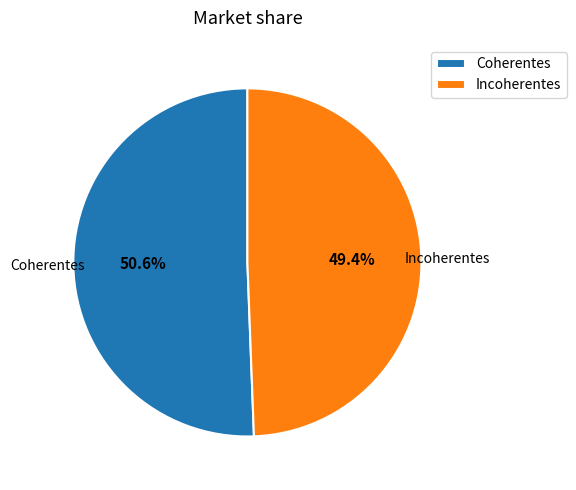

Is it true that Coherentes is 51% of the pie?

True